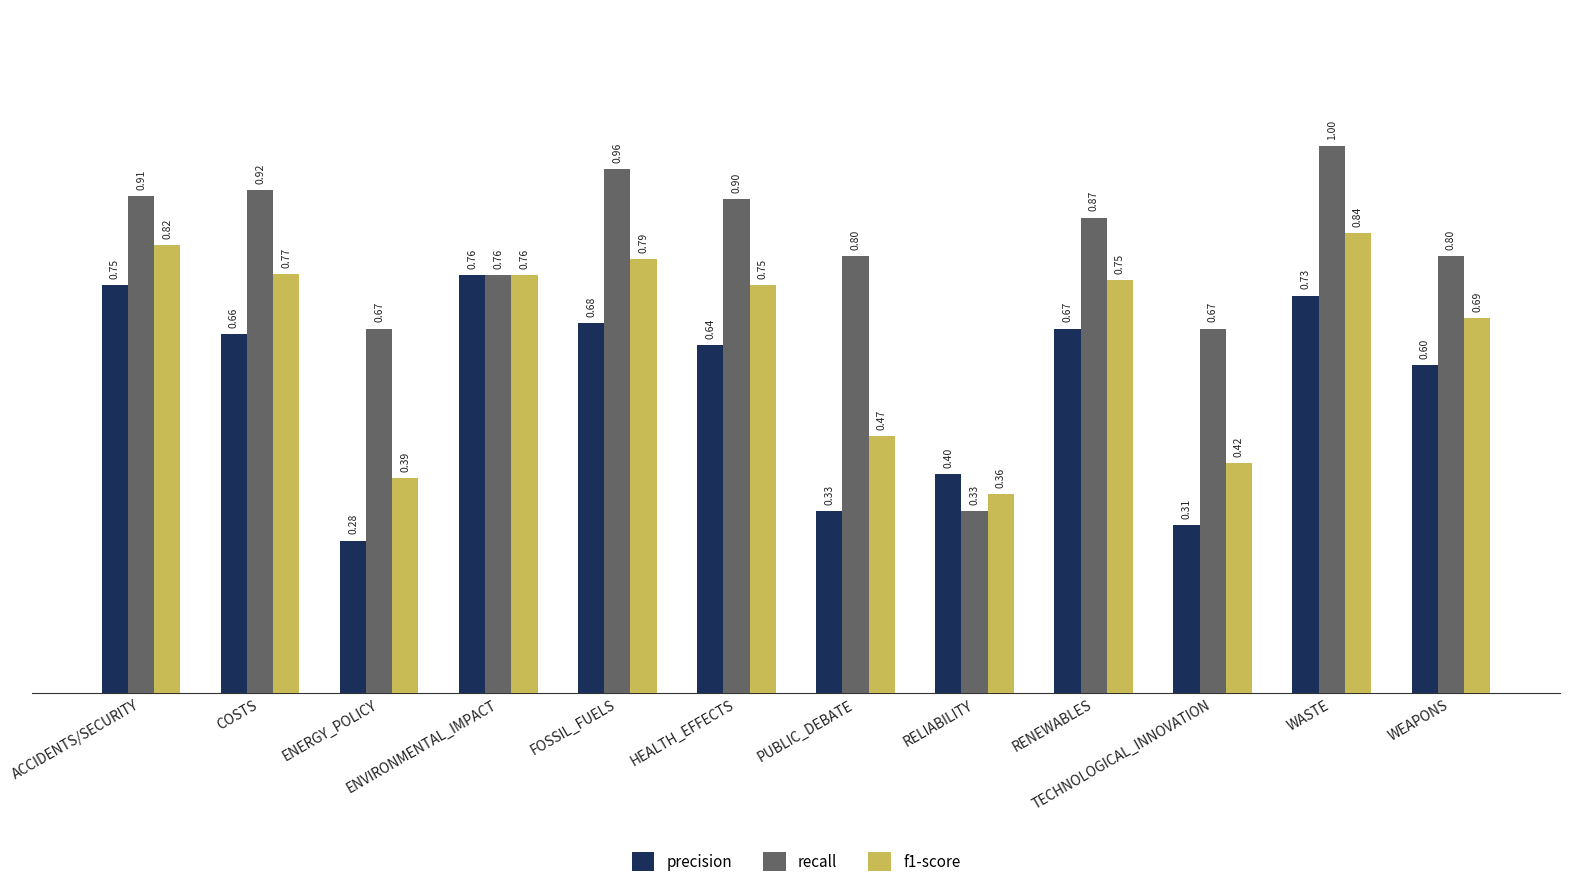

At which category is the sum across all series the highest?

WASTE